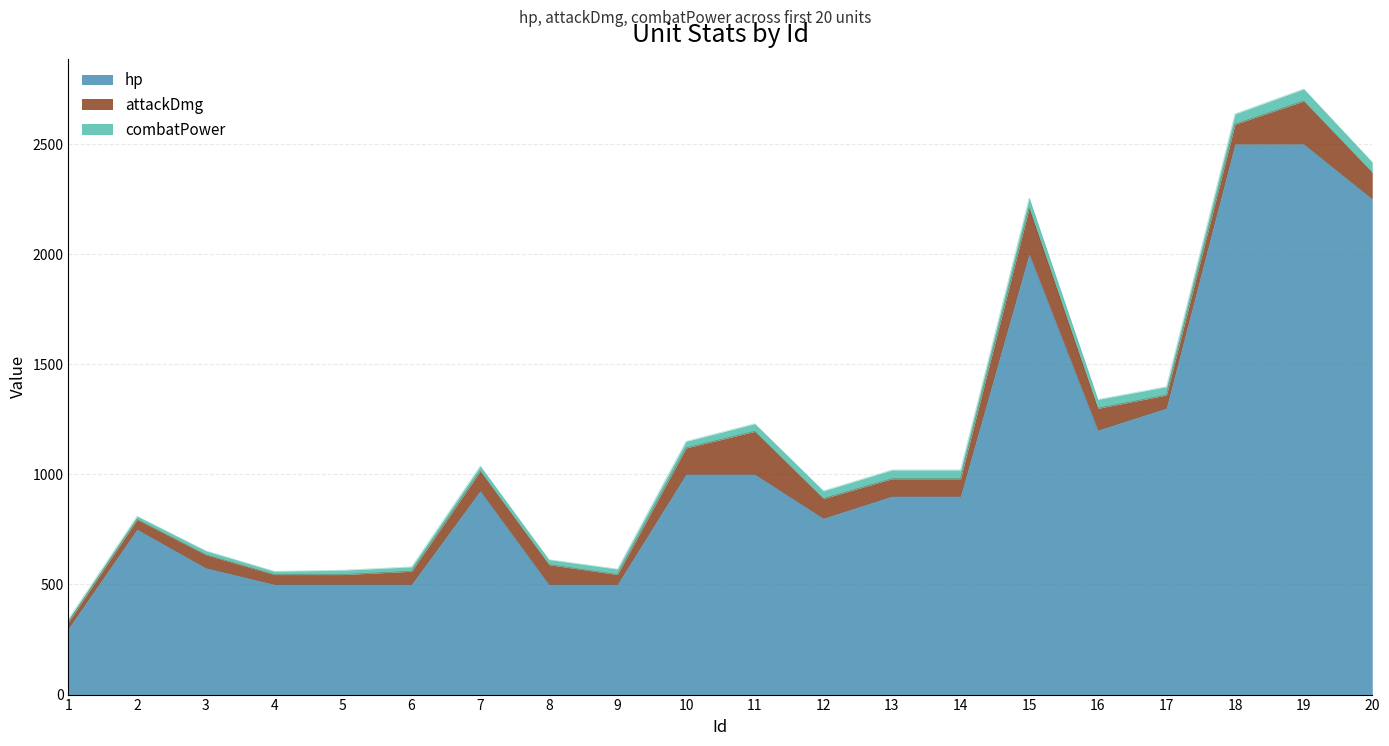

What is the value of the hp point at the 18th from the left?

2500